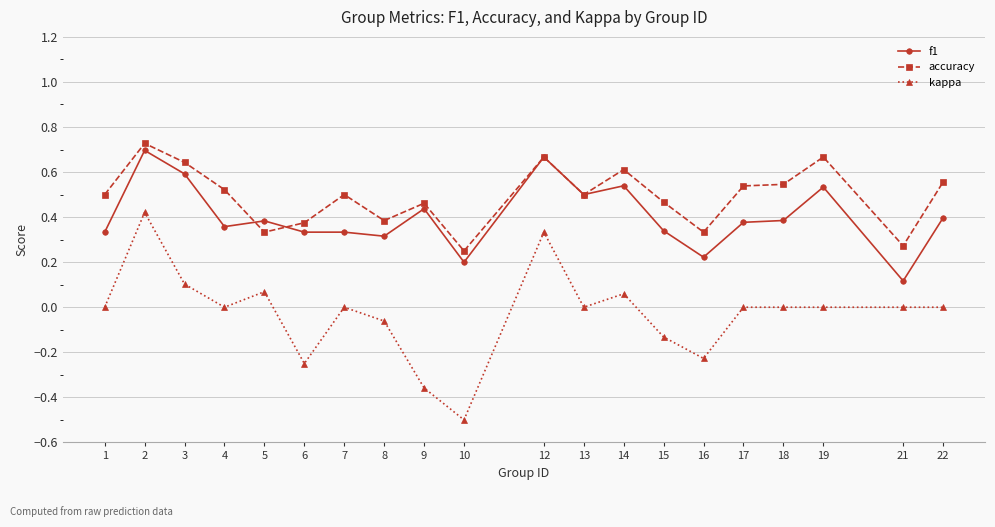

True or false: kappa and f1 cross at least once.

False